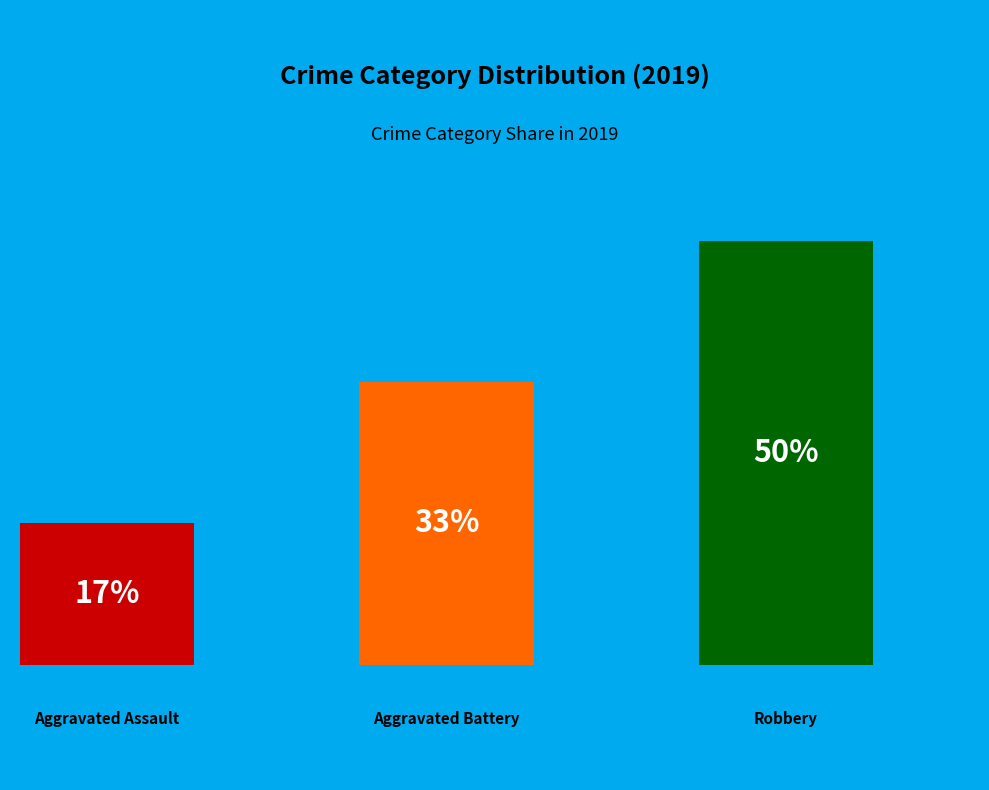

To the nearest percent, what is the average slice percentage?

33%